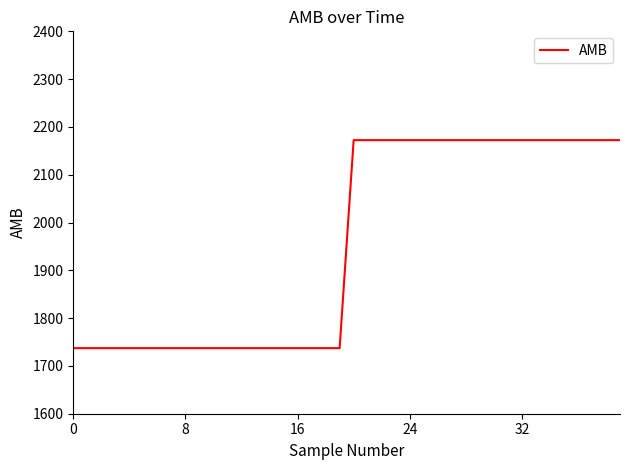

What is the minimum value shown in the chart?

1737.2